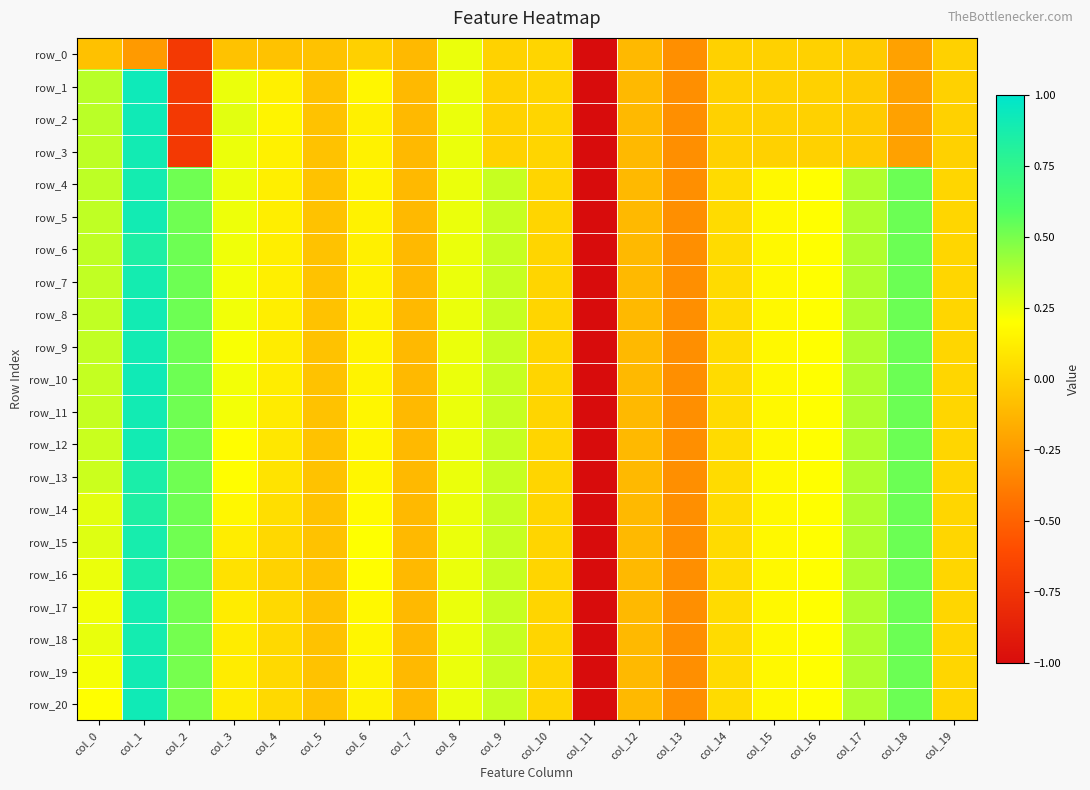

What is the difference between the maximum and minimum values in the row_3 series?

6.0